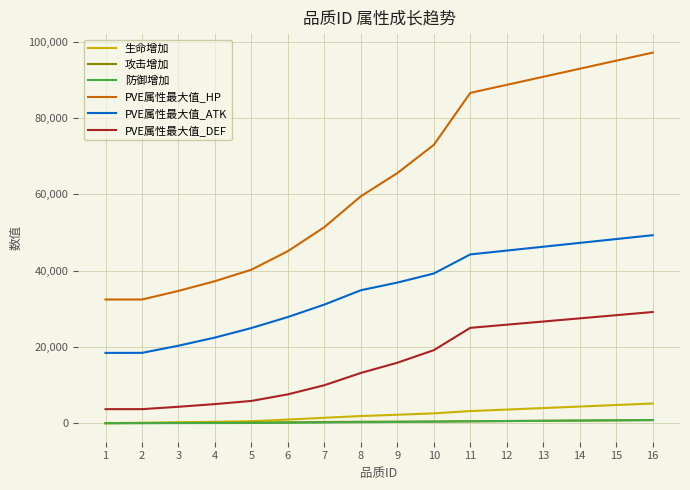

What is the difference between the highest and lowest values at 13?

90153.1